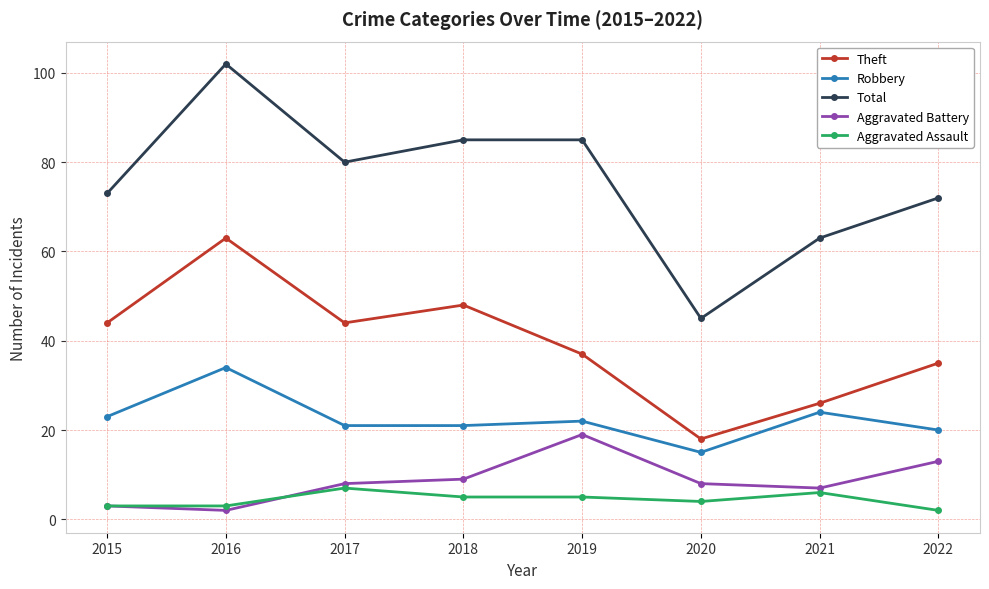

True or false: Total and Robbery intersect in this chart.

False